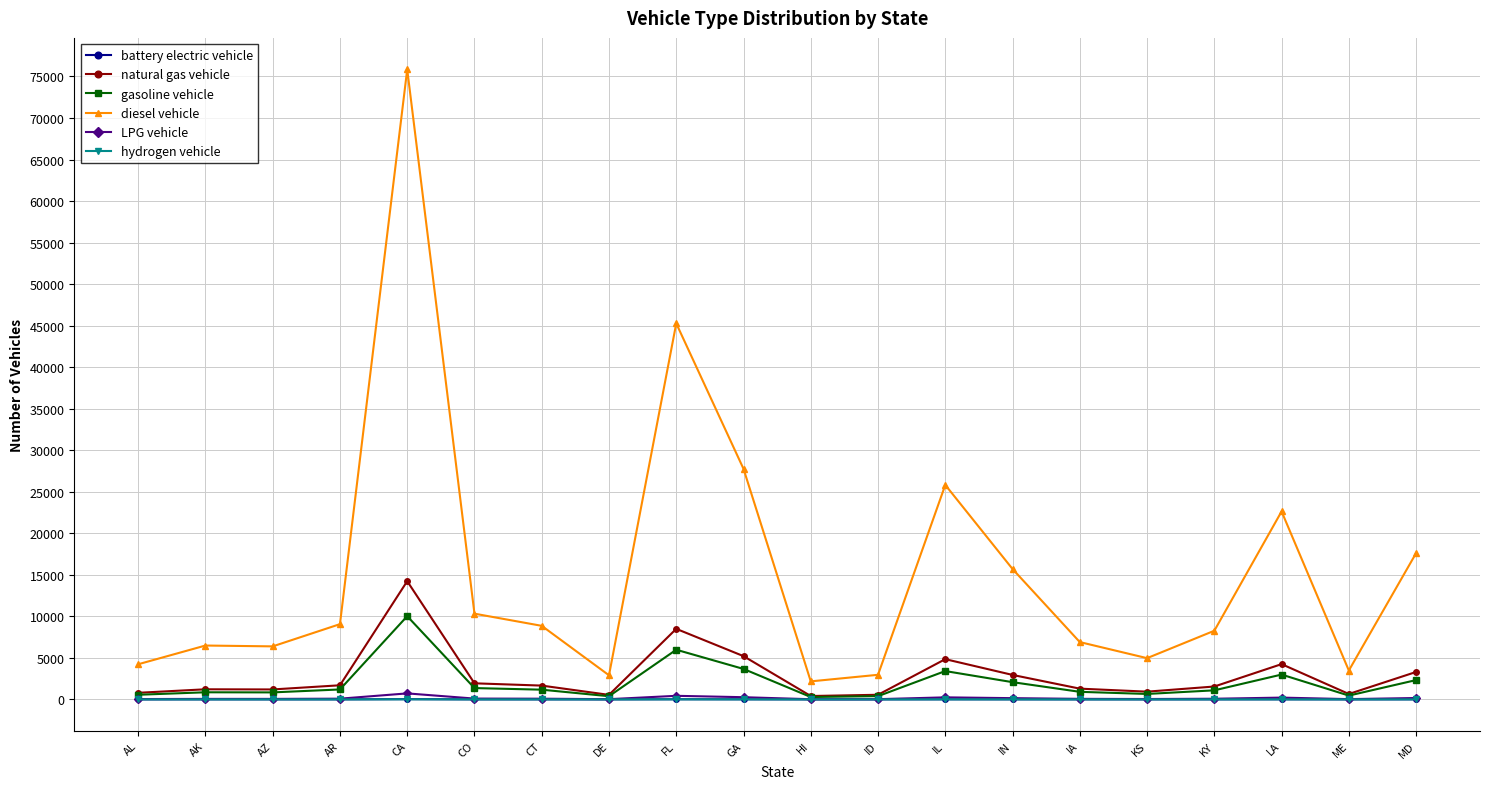

What is the total value across all series at ME?

4624.8